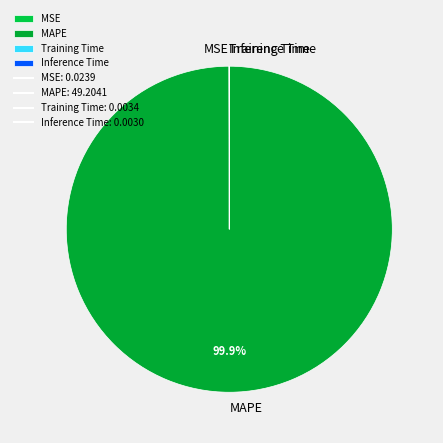

To the nearest percent, what is the difference between the largest and smallest slice percentages?

100%